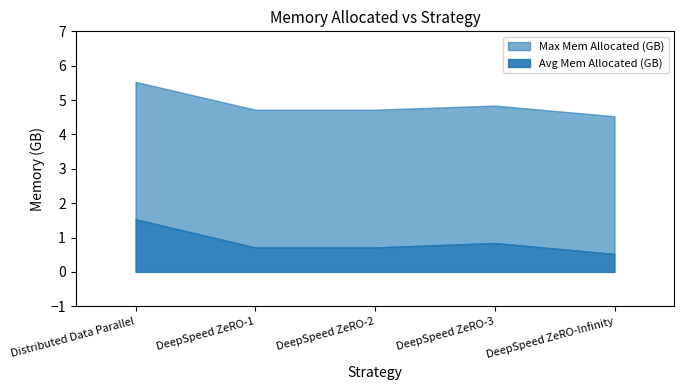

Reading left to right, extract all data points from this chart.

Avg Mem Allocated (GB): Distributed Data Parallel=1.5	DeepSpeed ZeRO-1=0.7	DeepSpeed ZeRO-2=0.7	DeepSpeed ZeRO-3=0.8	DeepSpeed ZeRO-Infinity=0.5
Max Mem Allocated (GB): Distributed Data Parallel=5.5	DeepSpeed ZeRO-1=4.7	DeepSpeed ZeRO-2=4.7	DeepSpeed ZeRO-3=4.8	DeepSpeed ZeRO-Infinity=4.5